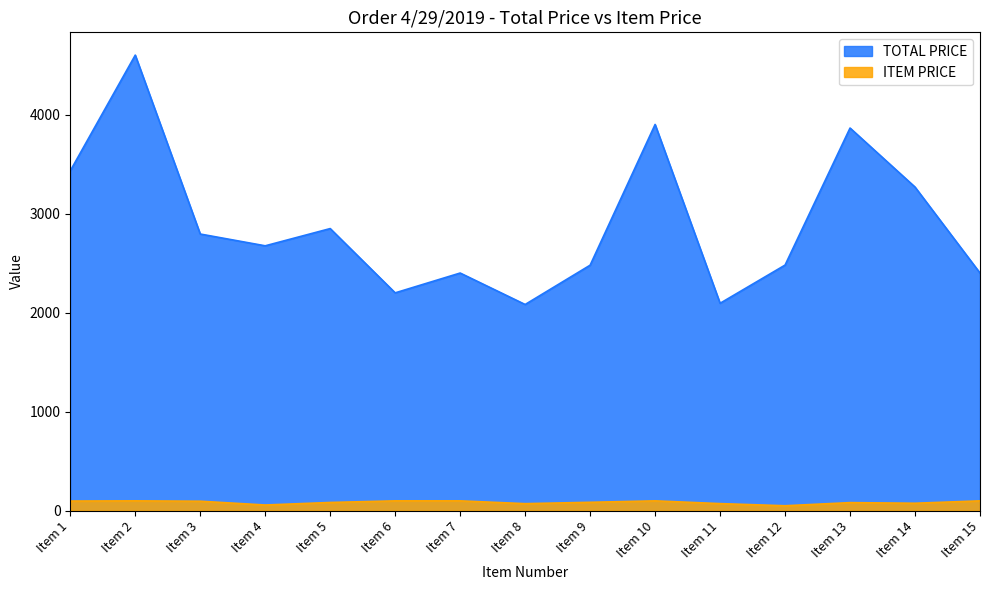

What are all the series names shown in the legend?

TOTAL PRICE, ITEM PRICE